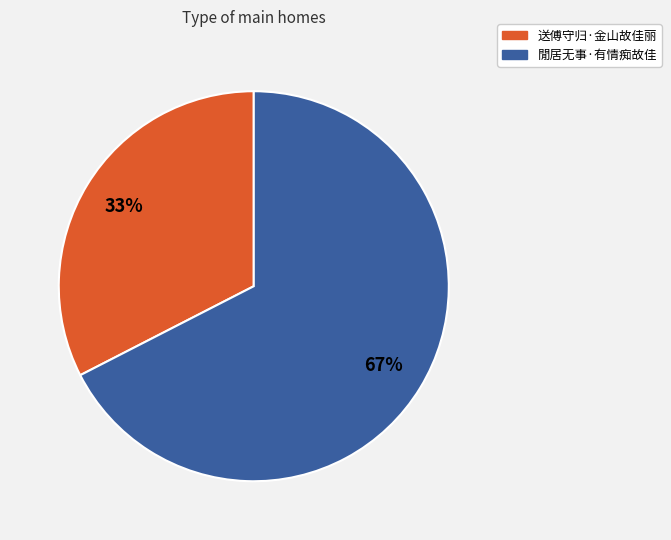

Count the number of slices in the pie.

2